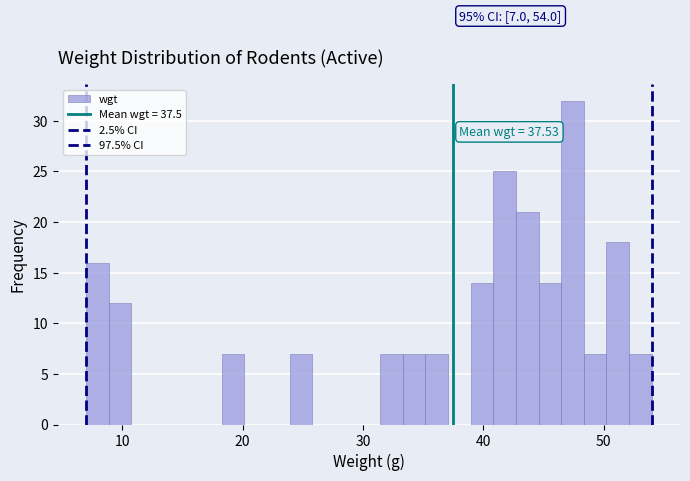

Read against the x-axis, roughly where is the centre of the tallest bar?

47